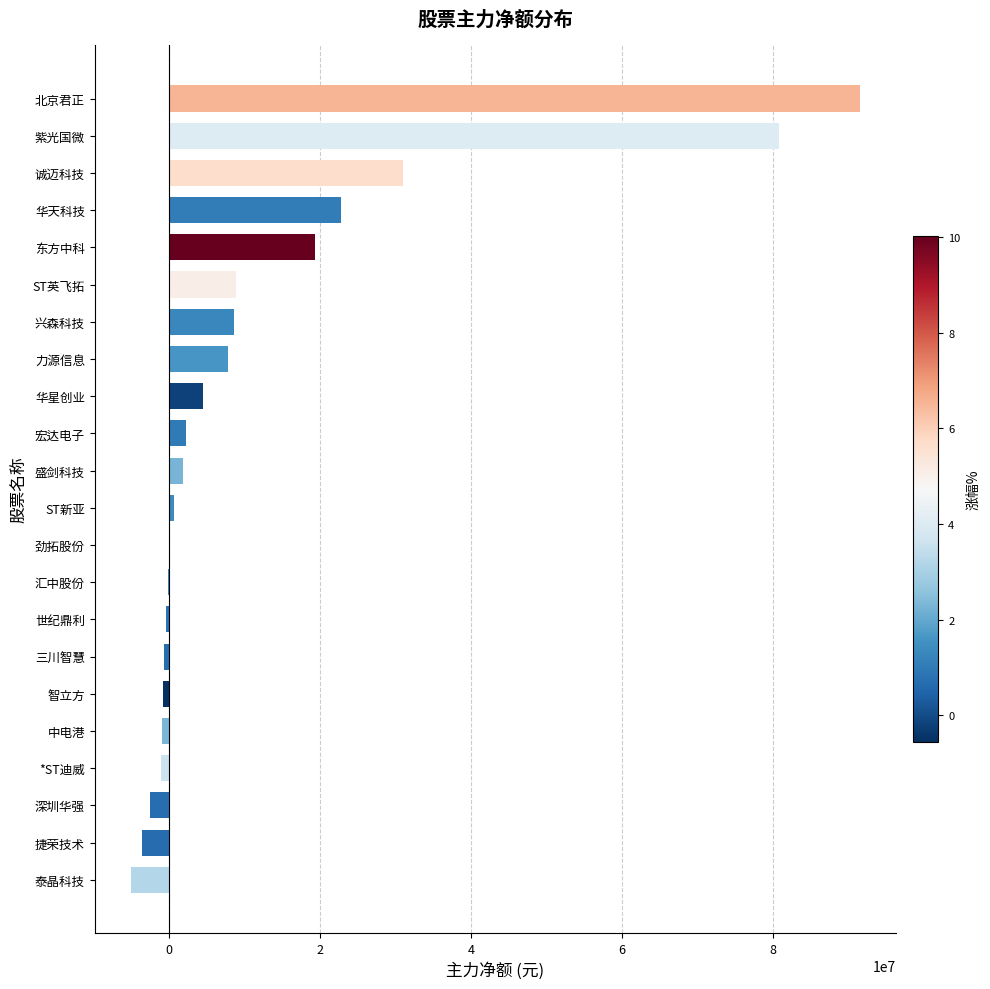

The chart shows a value of 10474162 at 华天科技. True or false?

False